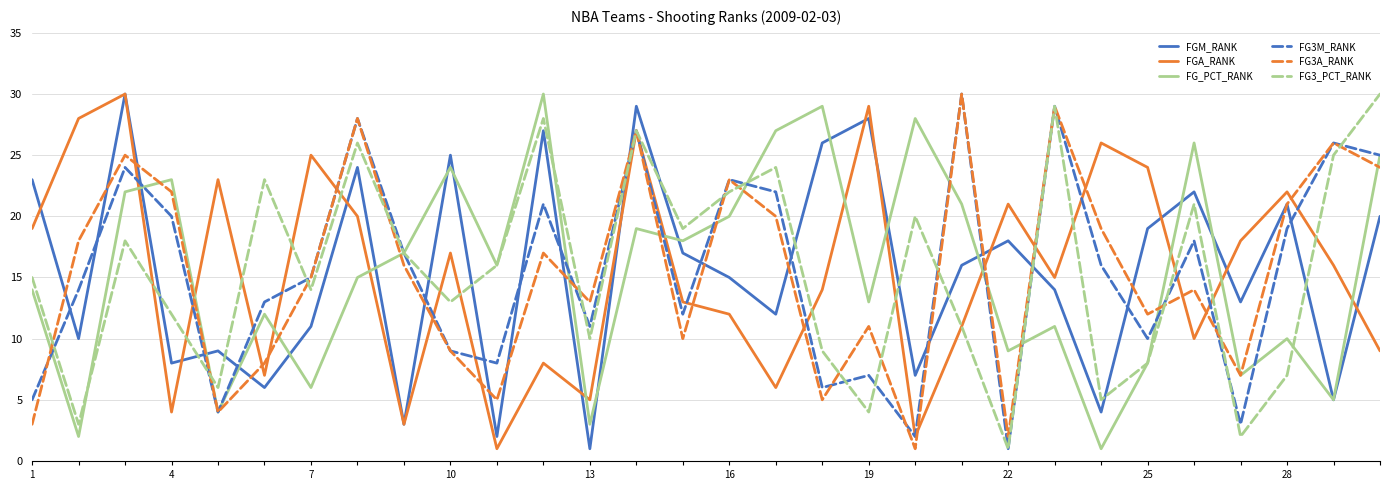

What is the maximum value for FGM_RANK?

30